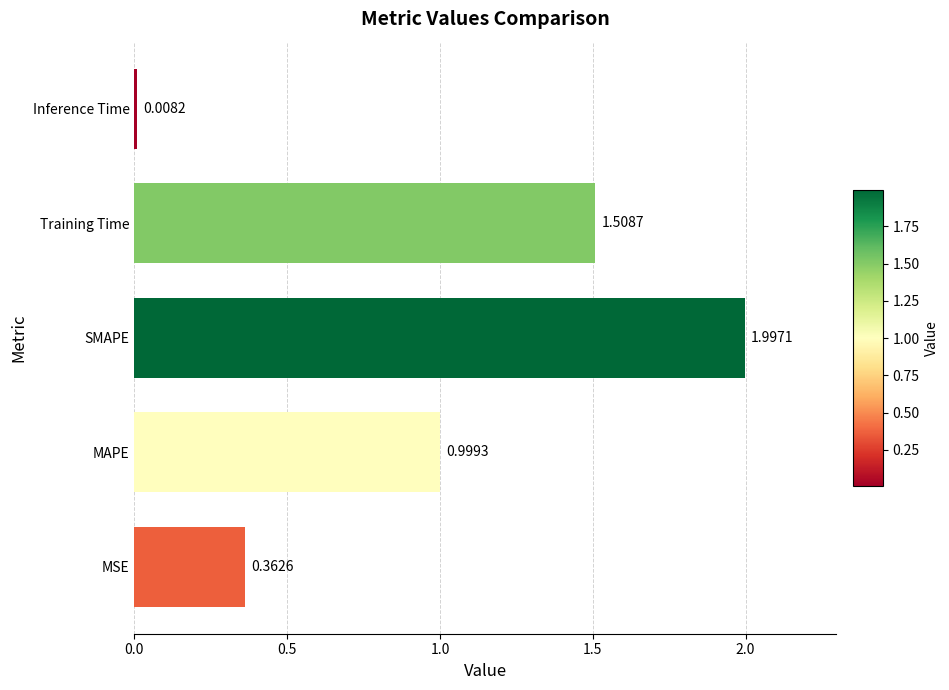

Between MAPE and SMAPE, which is larger?

SMAPE